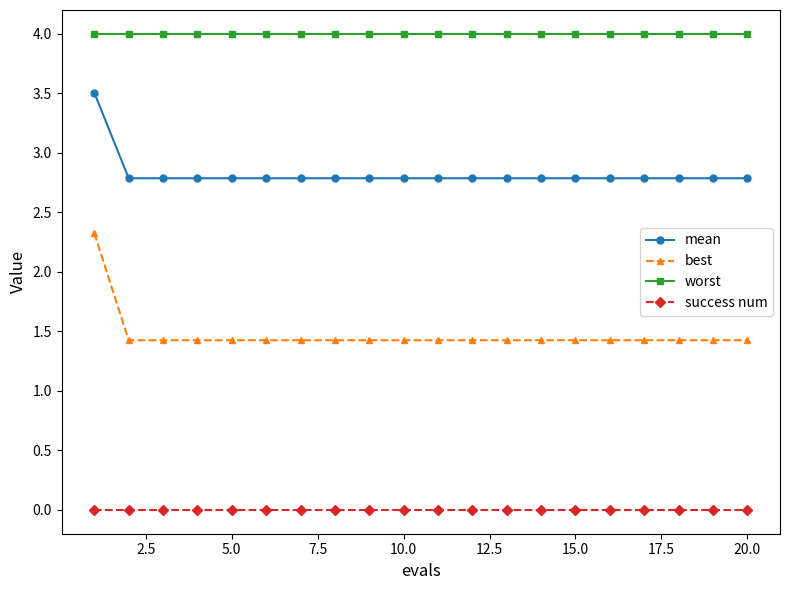

Is this an area chart (filled region under the line)?

No